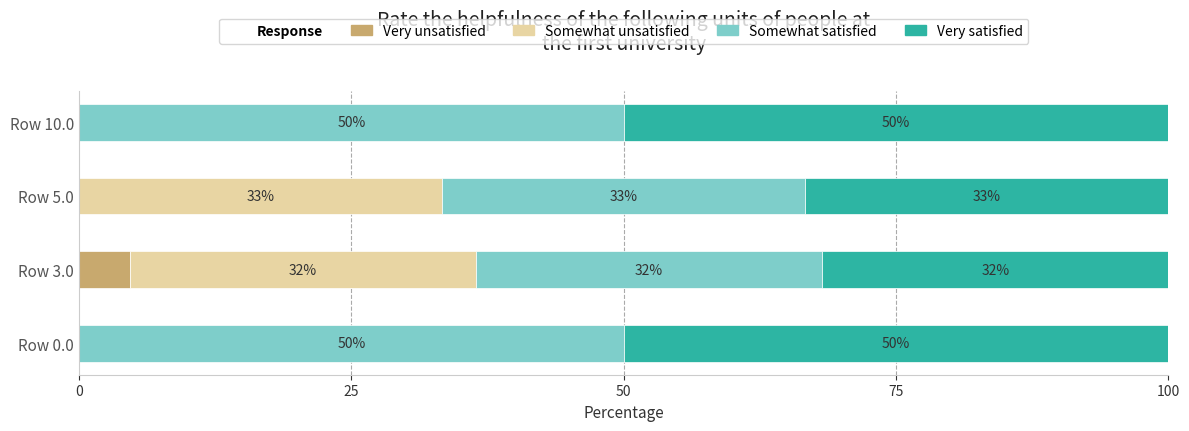

Reading left to right, transcribe all the data shown in this chart.

Very unsatisfied: 0.0	4.7	0.0	0.0
Somewhat unsatisfied: 0.0	31.8	33.3	0.0
Somewhat satisfied: 50.0	31.8	33.3	50.0
Very satisfied: 50.0	31.8	33.3	50.0